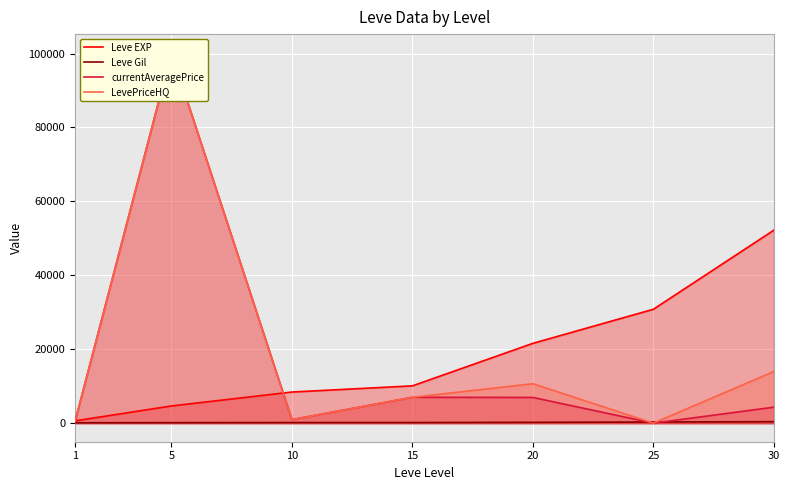

At which category is the sum across all series the highest?

5